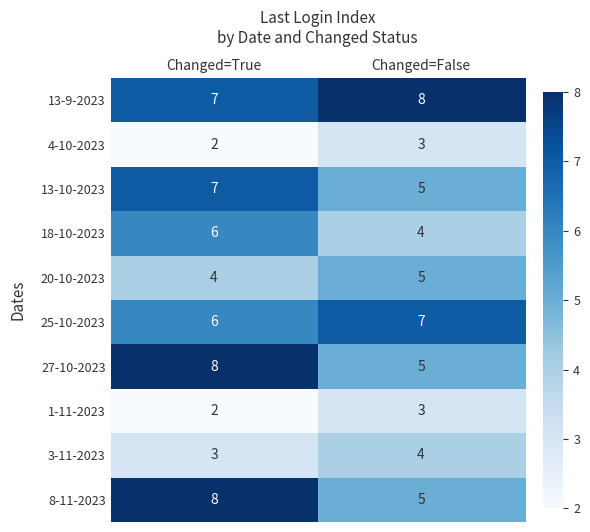

The value of 4-10-2023 at Changed=False is 1. True or false?

False